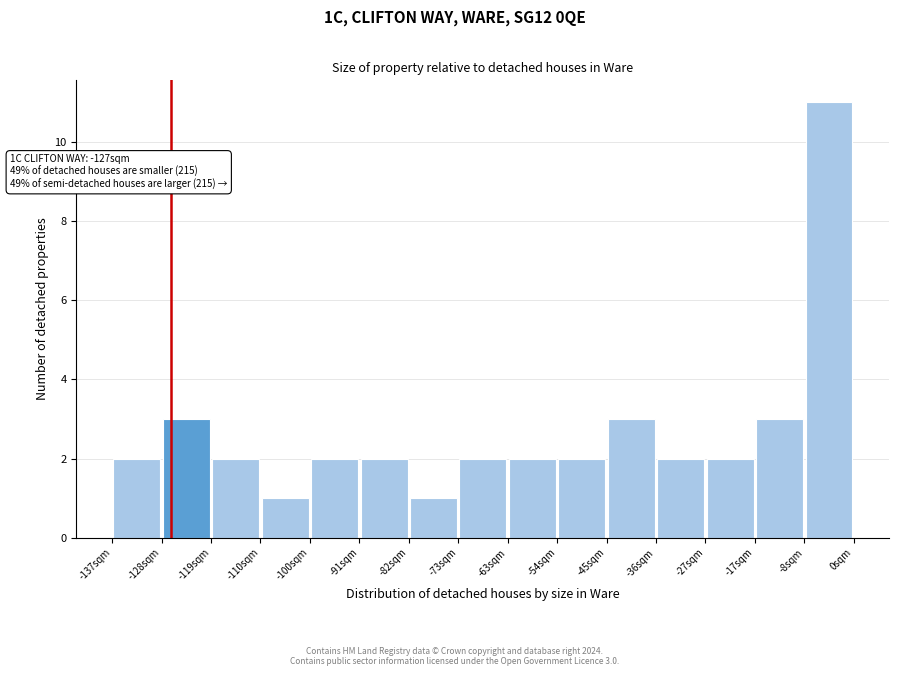

Which range on the x-axis has the tallest bar?

-9 to 1